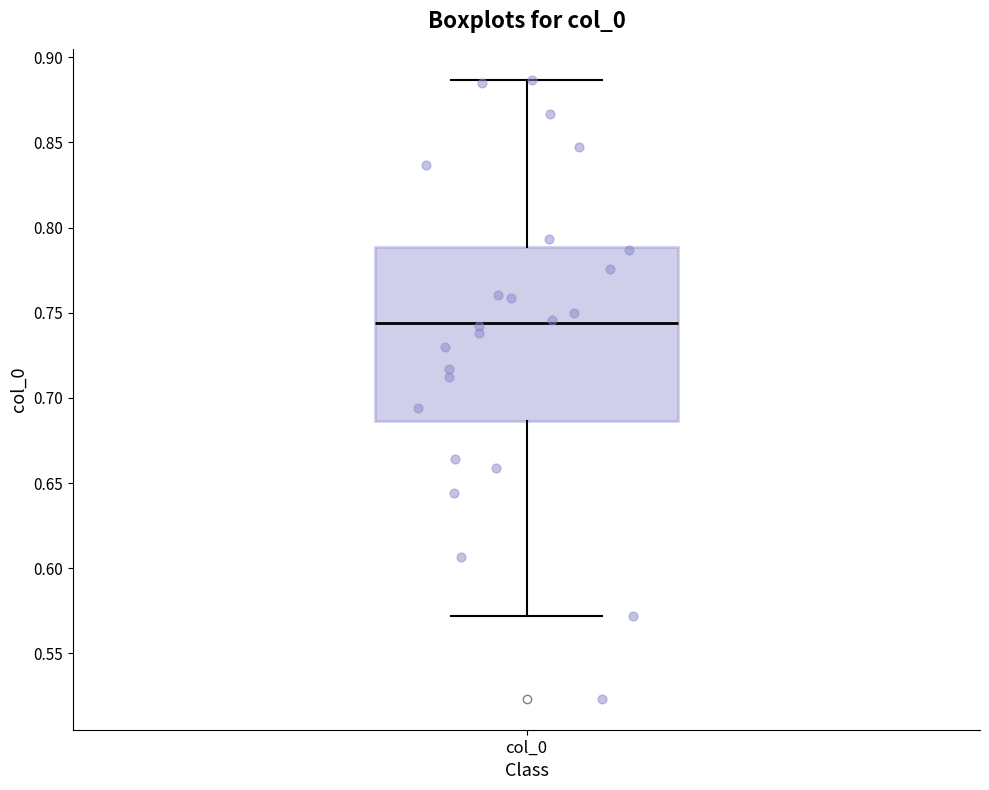

Transcribe this box plot: give where the median line is, the range the box spans, and where the two whiskers end, as read against the y-axis. The values are not printed on the chart, so give them approximately, as read against the axis.

median 0.745, box 0.685 to 0.790, whiskers 0.570 to 0.885